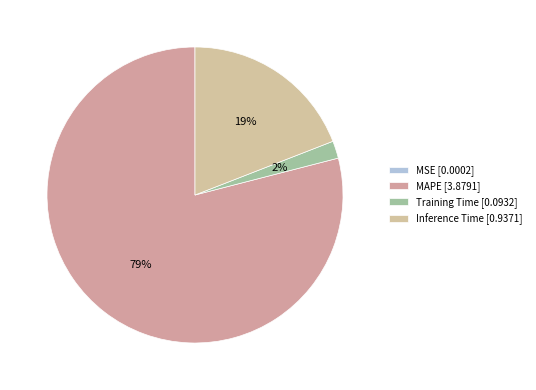

To the nearest percent, what percentage of the pie is Inference Time?

19%